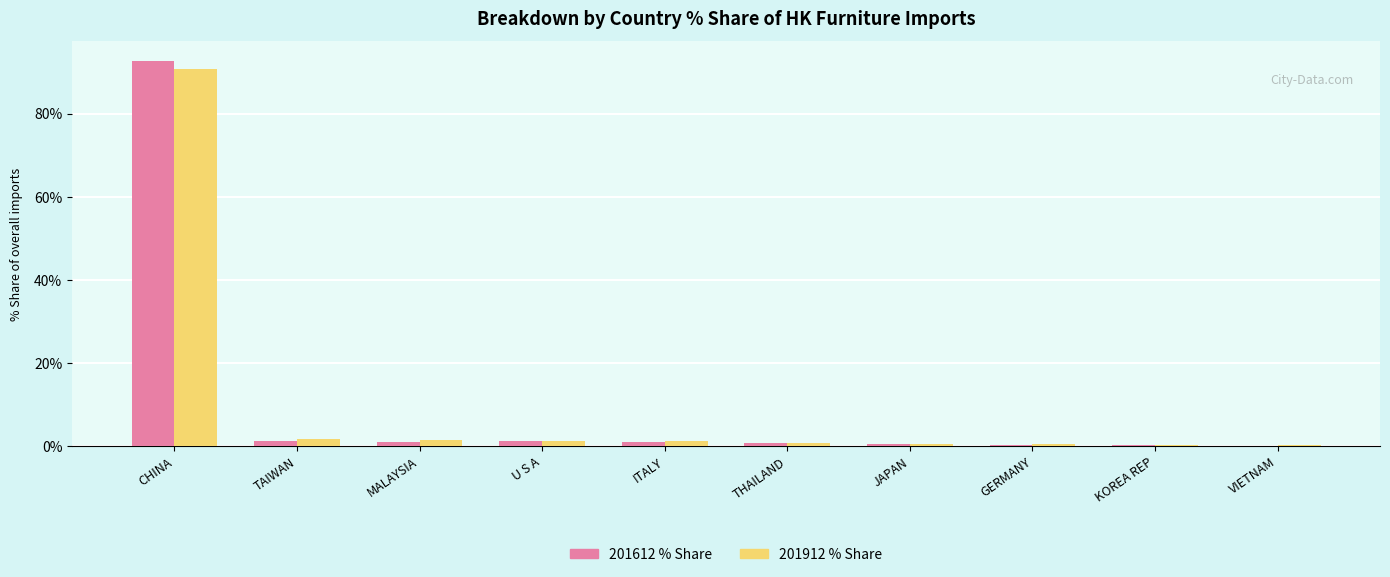

At which category is the sum across all series the highest?

CHINA